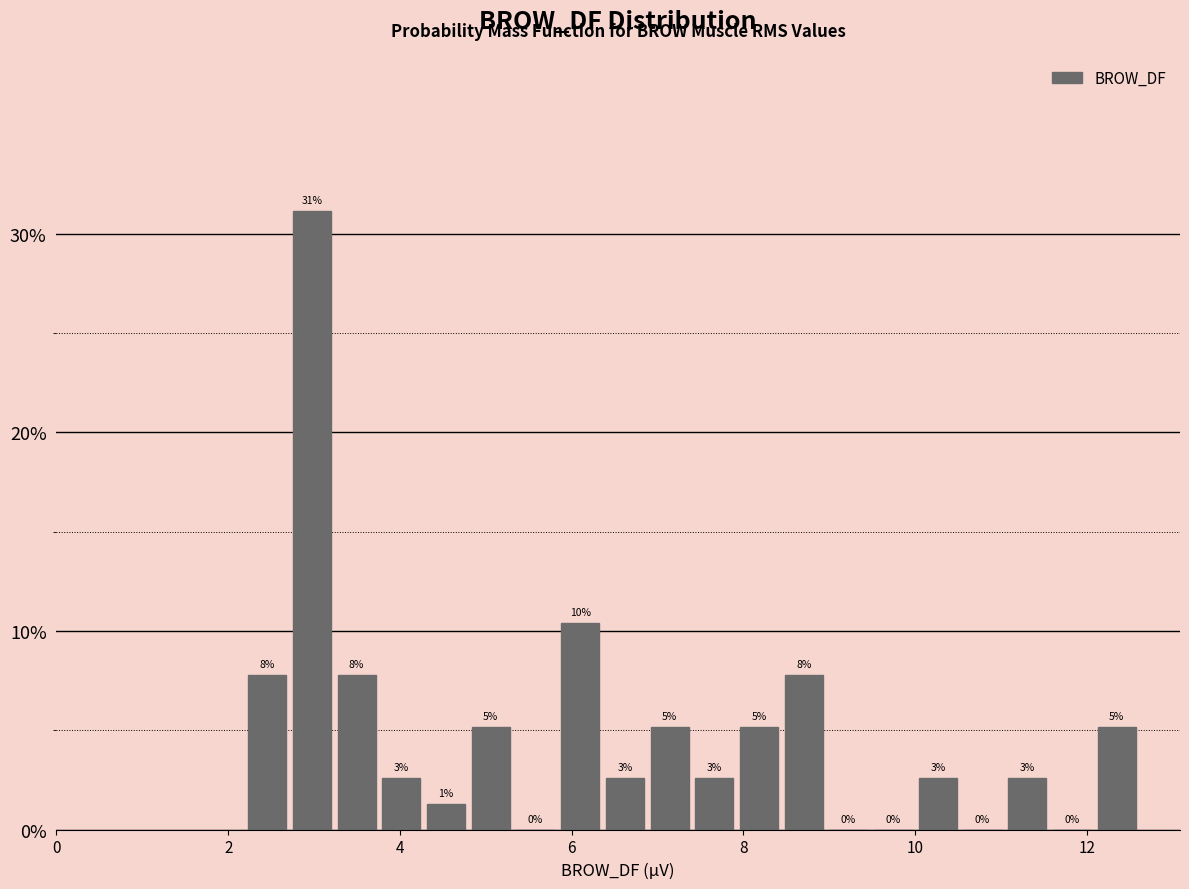

Around what value on the x-axis is the tallest bar? Give the approximate position of its centre, as read against the axis.

3.0